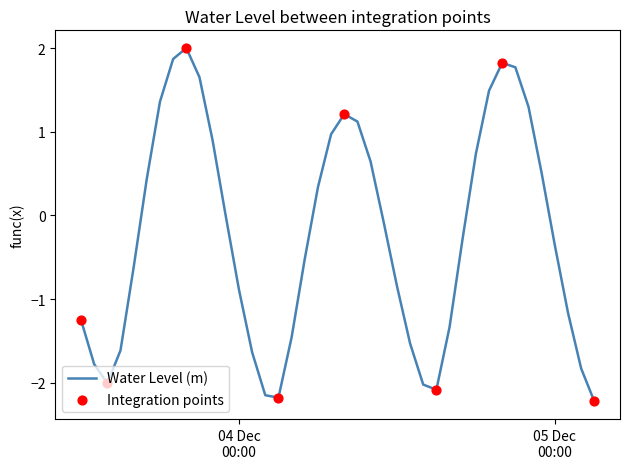

What is the greatest value displayed?

2.0